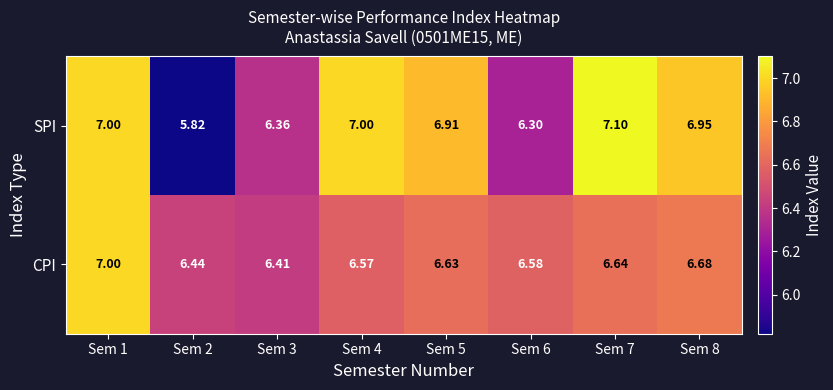

Between Sem 5 and Sem 7, which series saw the biggest shift?

SPI